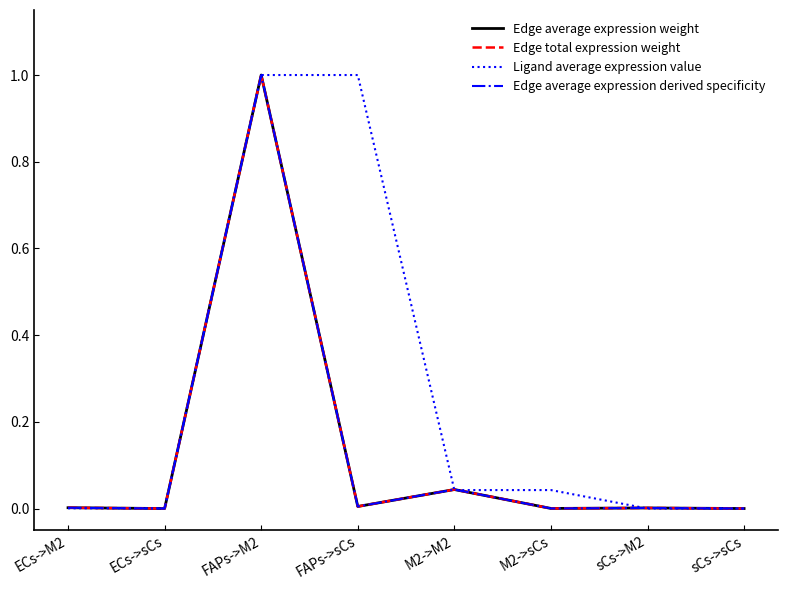

The Edge average expression derived specificity series shows 0.0 at ECs->sCs. True or false?

True